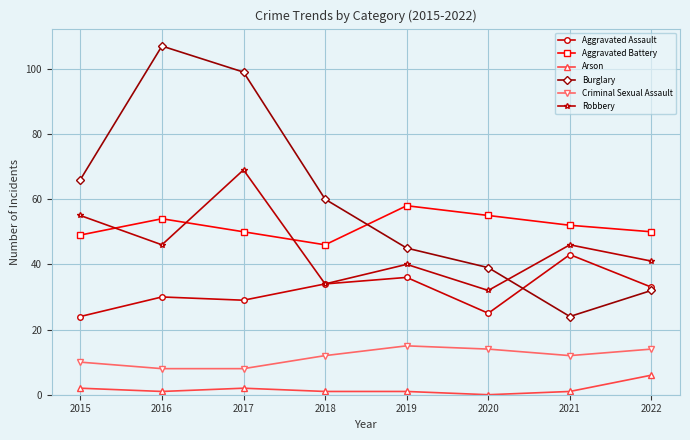

Where is the first local maximum for Robbery?

2017